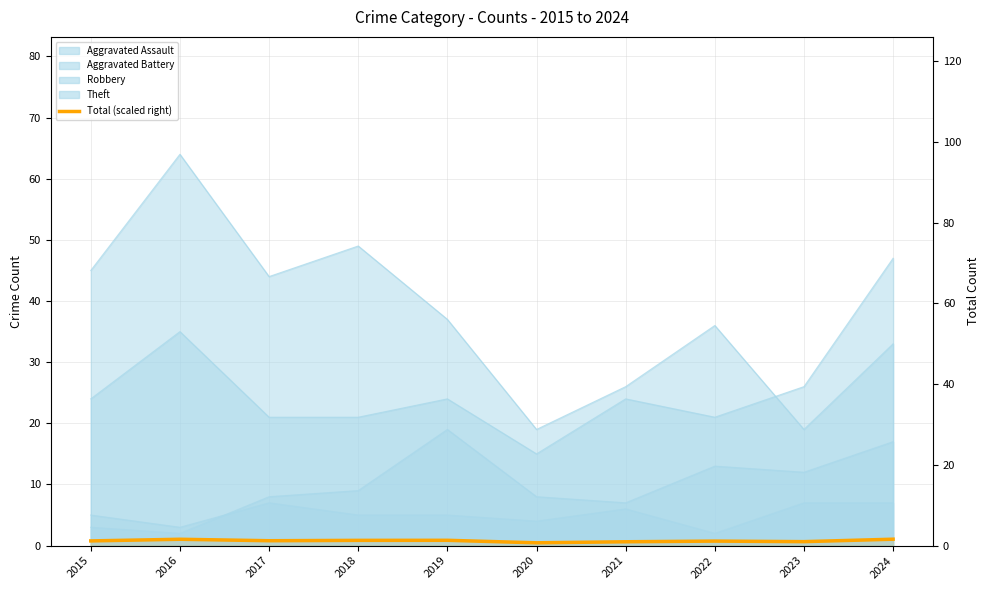

What is the difference between the Total (scaled) values at 2021 and 2020?

0.2